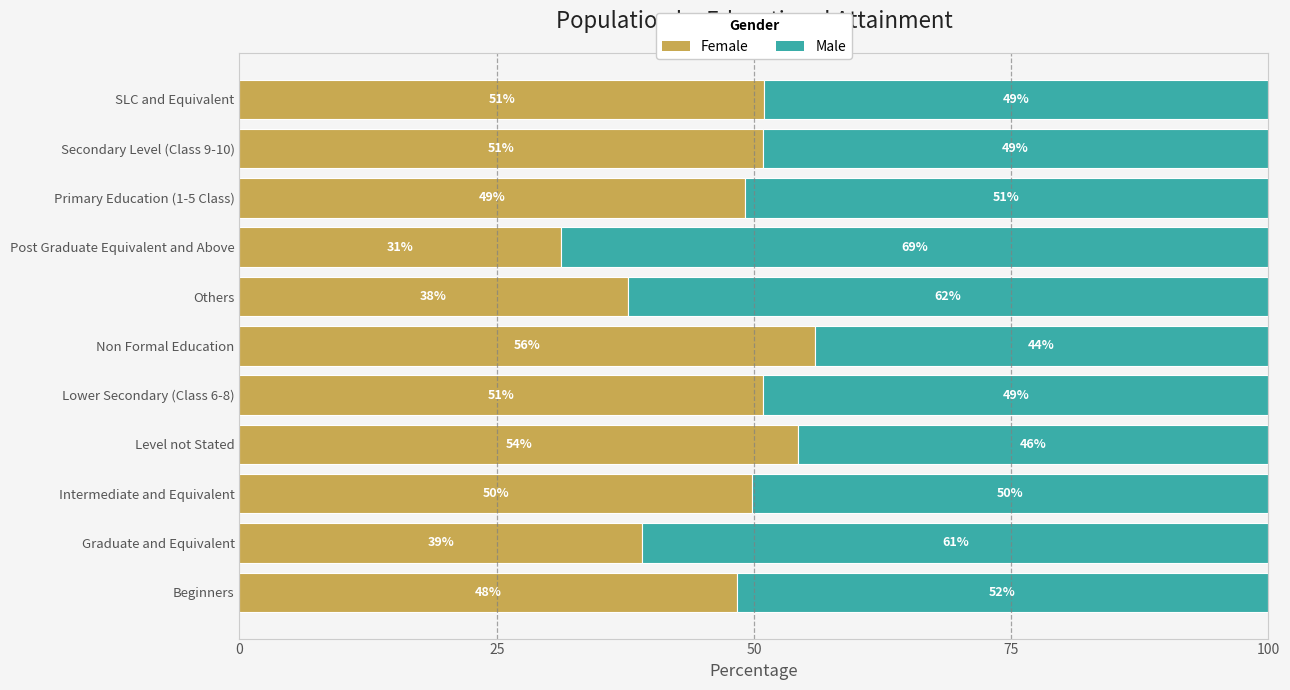

What are all the series names shown in the legend?

Female, Male